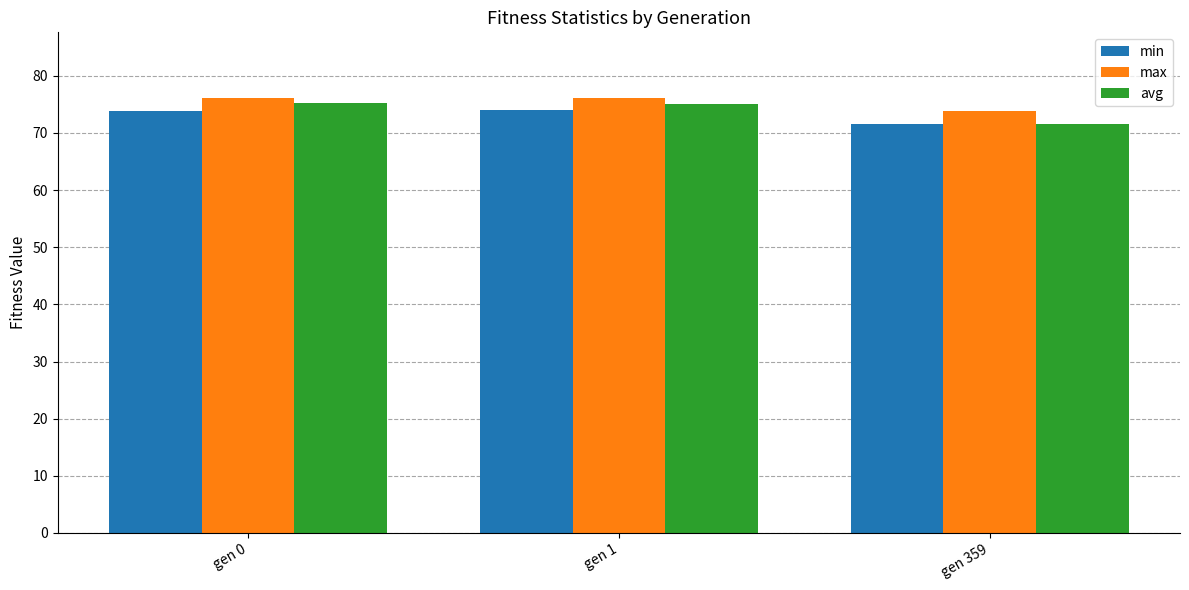

What is the minimum value for max?

73.8